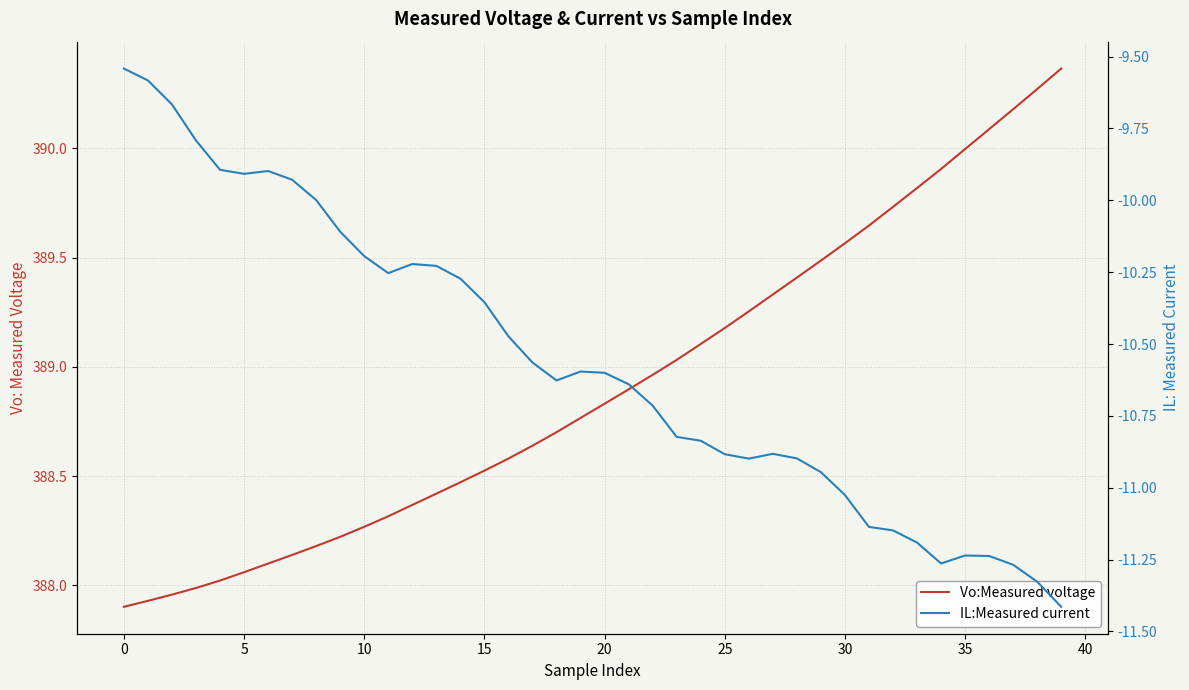

Is this an area chart (filled region under the line)?

No